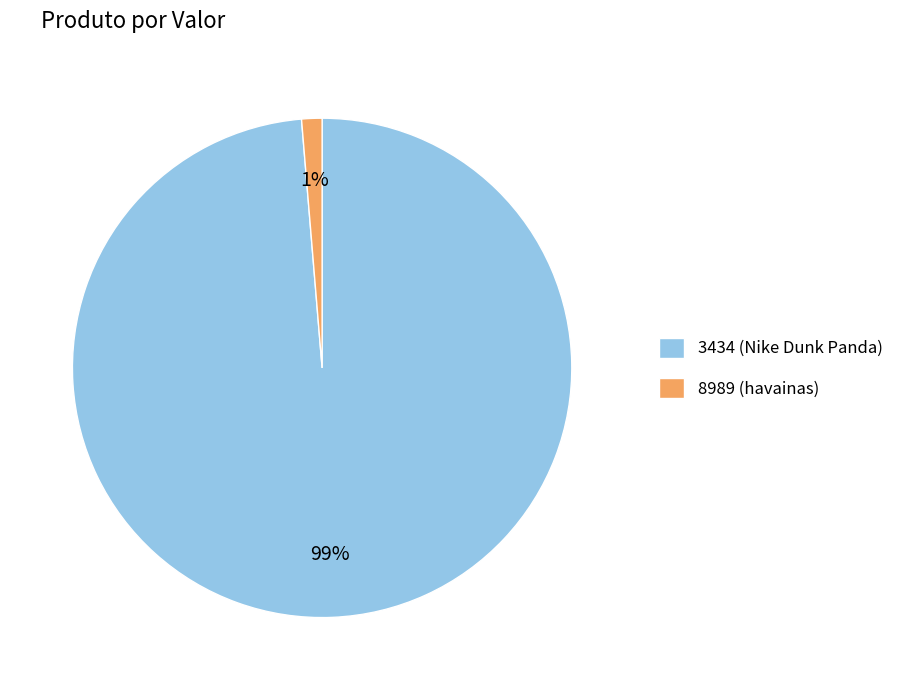

Between 3434 and 8989, which is larger?

3434